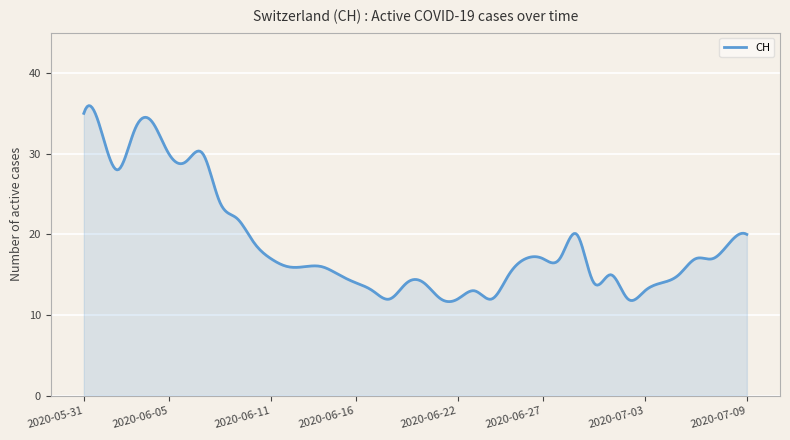

What is the greatest value displayed?

36.0